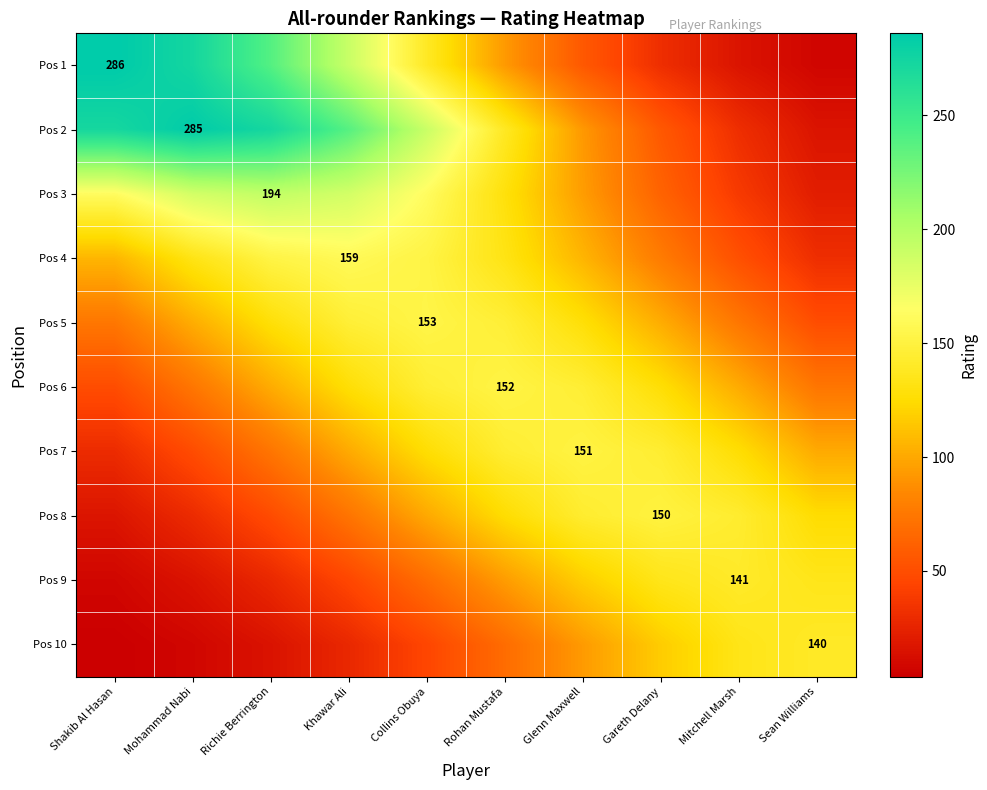

List the series in order of their peak value, lowest first.

Pos 10, Pos 9, Pos 8, Pos 7, Pos 6, Pos 5, Pos 4, Pos 3, Pos 2, Pos 1